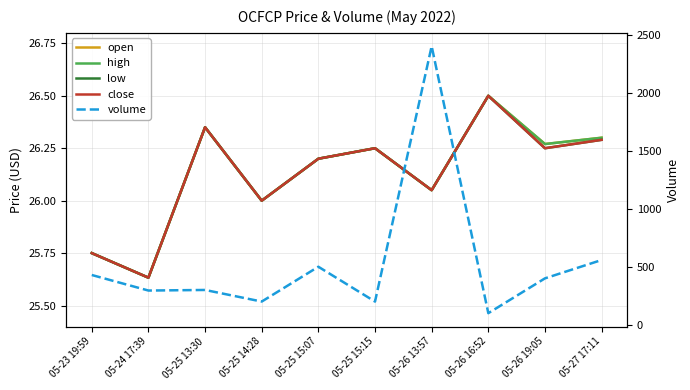

Where is the first local maximum for volume?

05-25 13:30